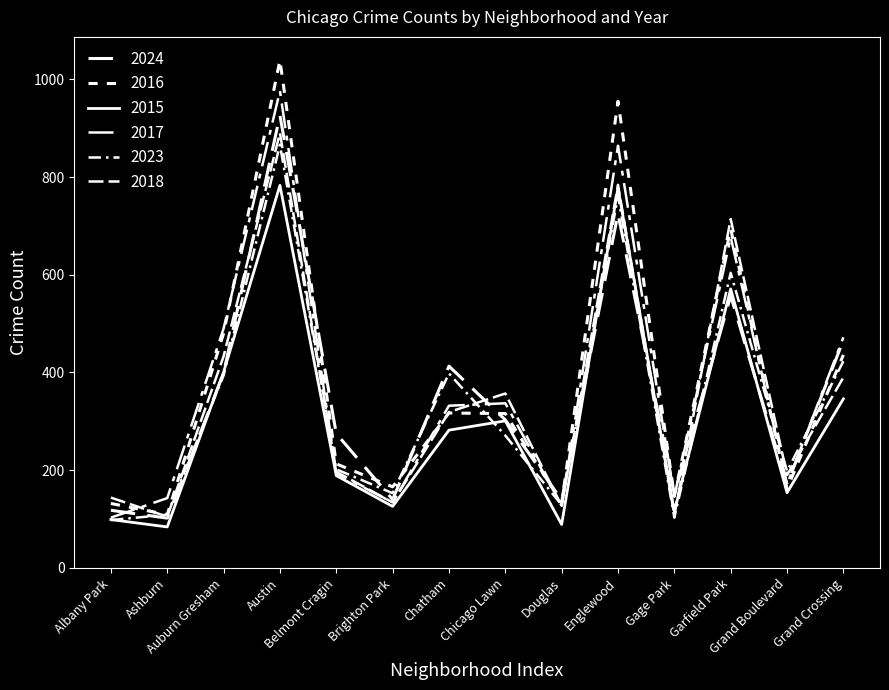

The value of 2016 at Douglas is 238. True or false?

False